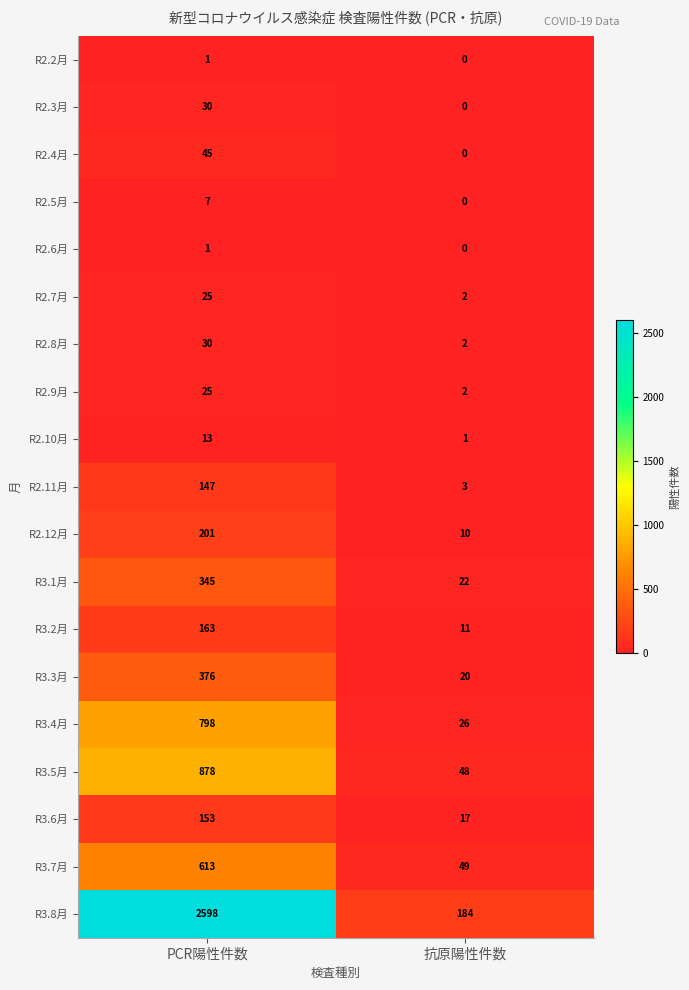

Rank the categories by R2.4月 value from highest to lowest.

PCR陽性件数, 抗原陽性件数